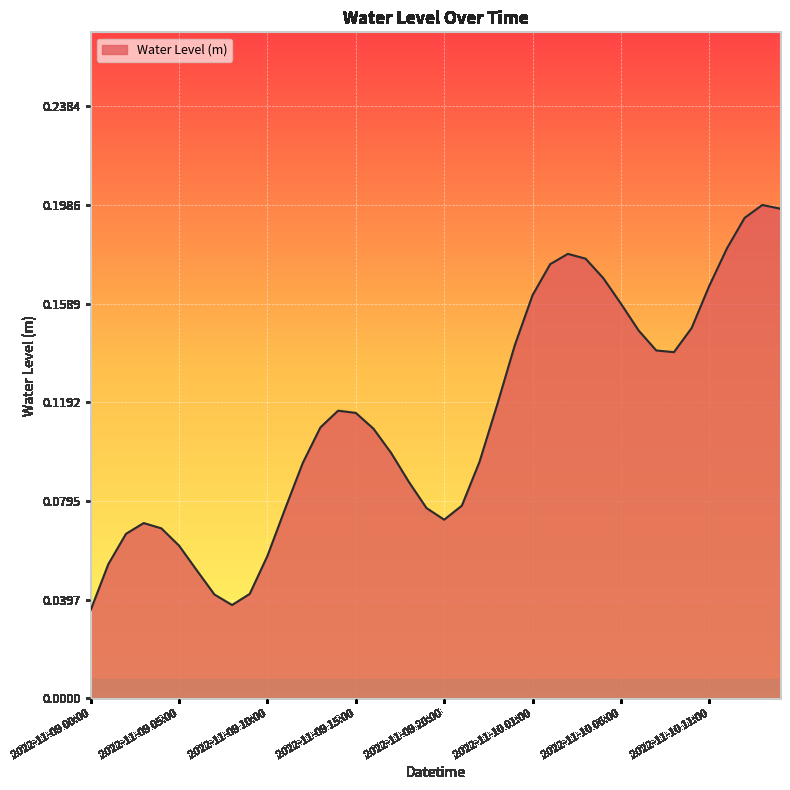

At which category does the chart reach its peak across all series?

2022-11-10 14:00